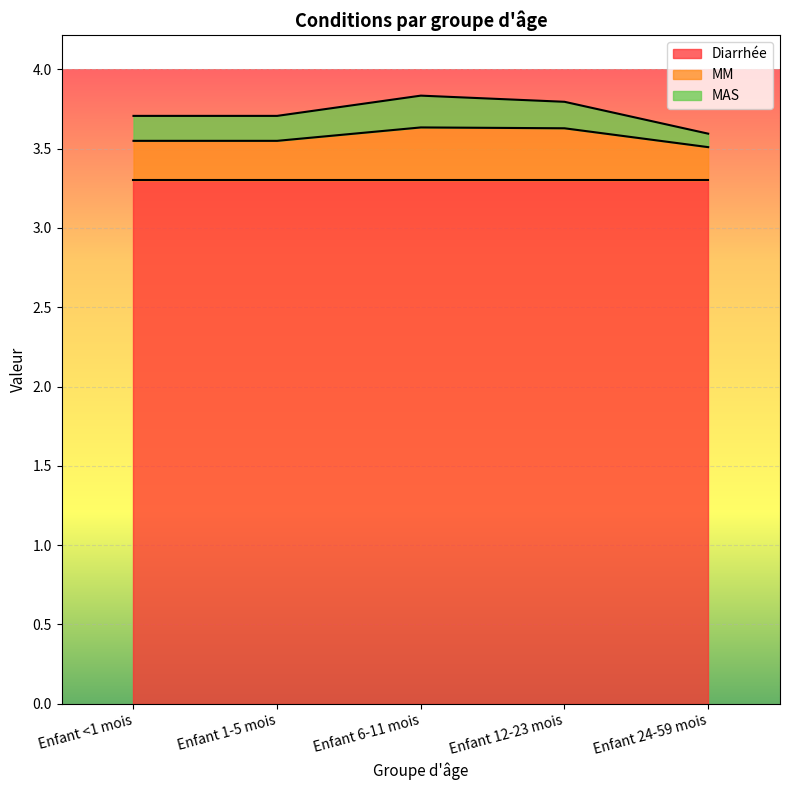

How many distinct data groups are displayed?

3